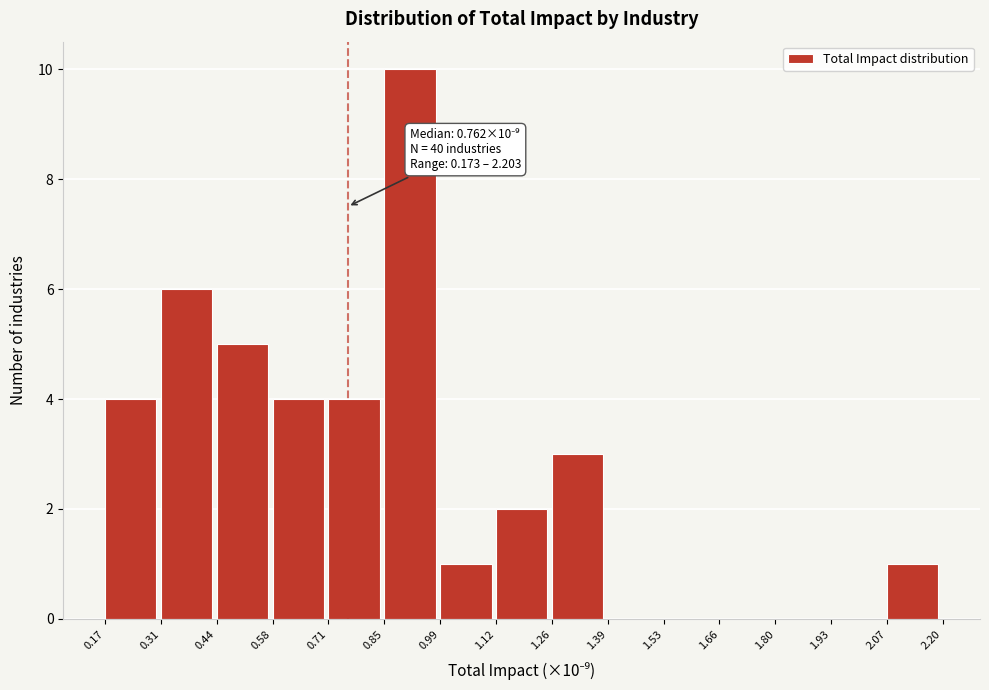

Over which range of the x-axis is the bar tallest?

0.85 to 0.99